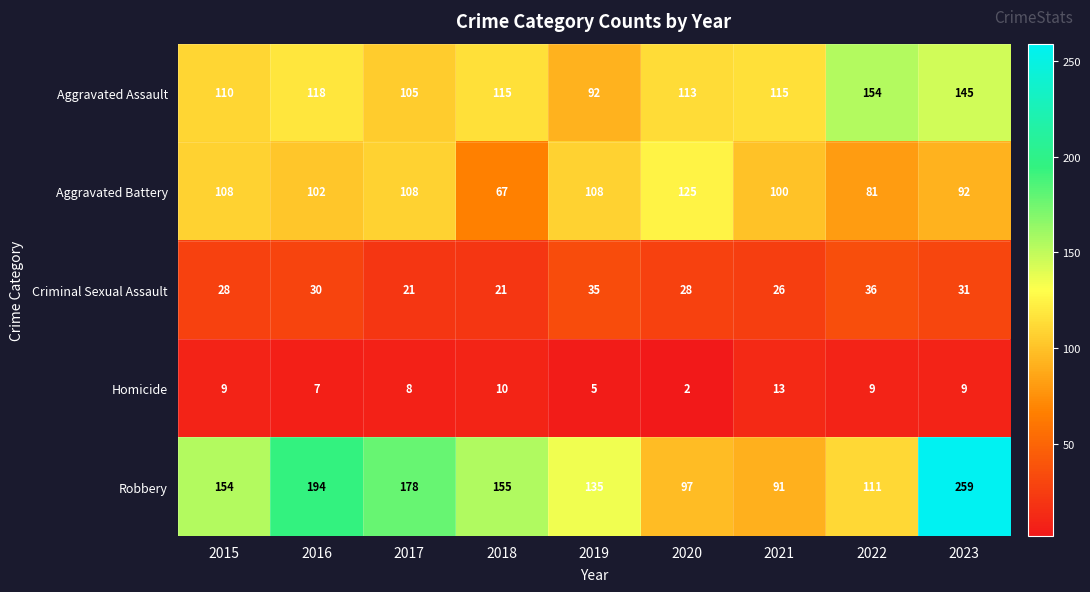

What is the difference between the second highest and second lowest values in the Homicide series?

5